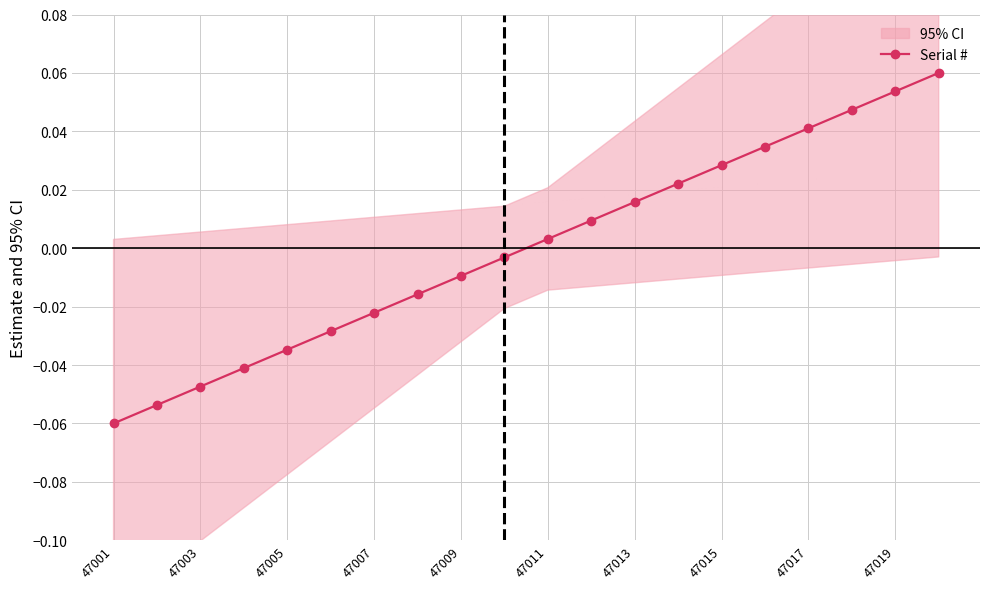

Where does the Serial # series first go above 0?

47011